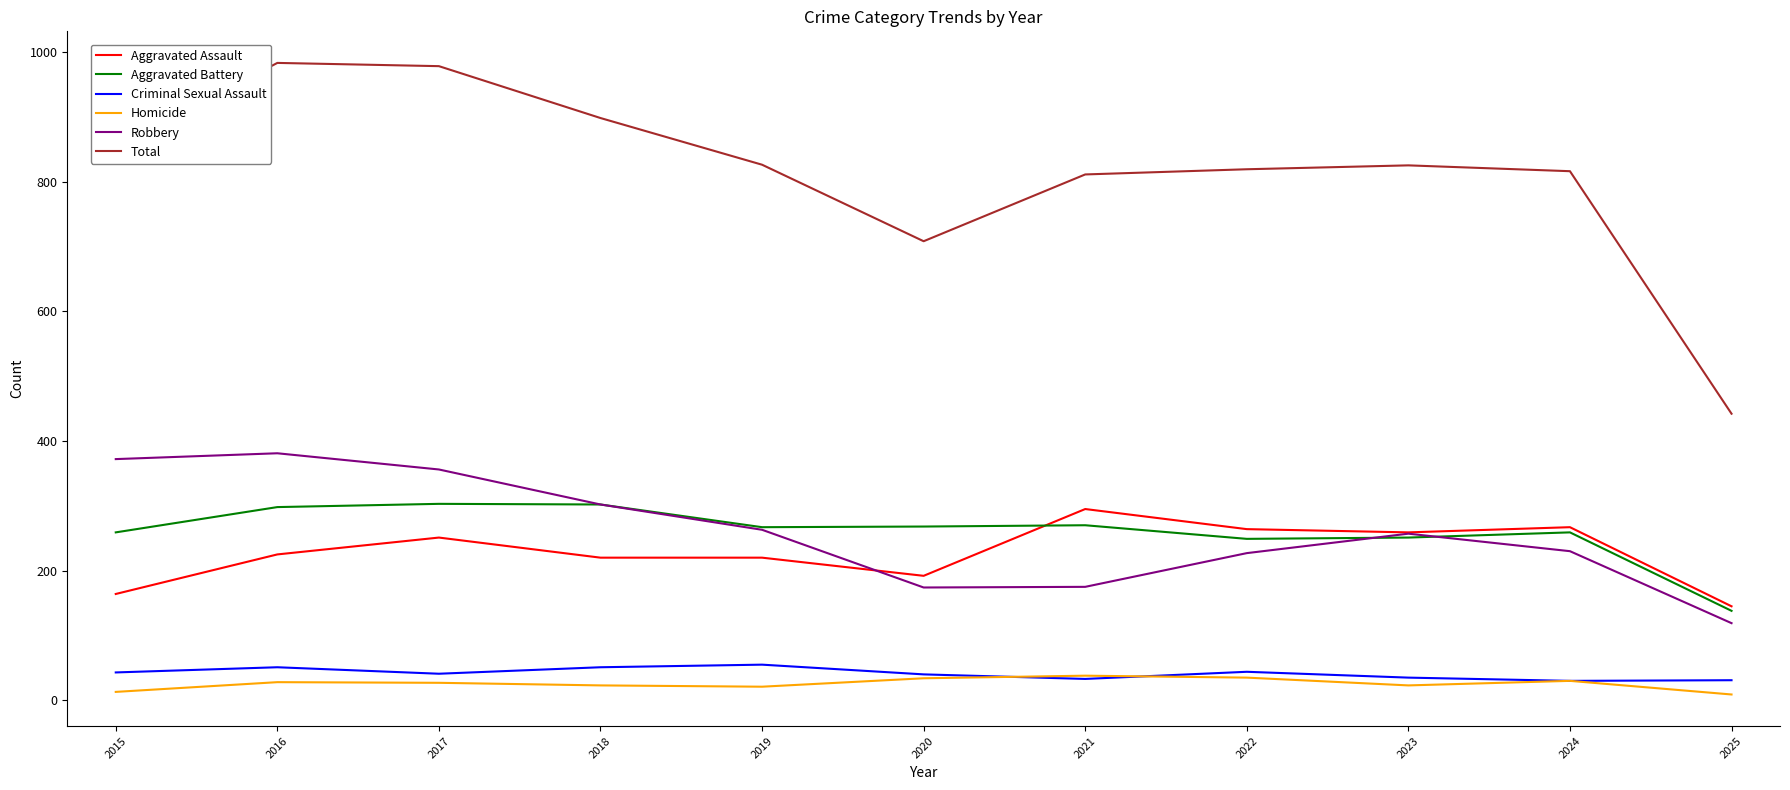

True or false: Robbery has a value of 372 at 2015.

True